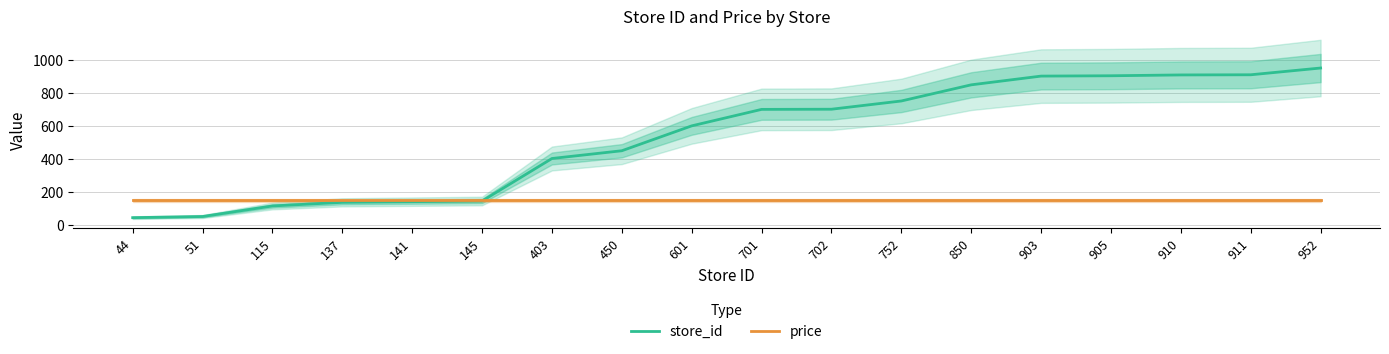

The value of price at 44 is 149. True or false?

True